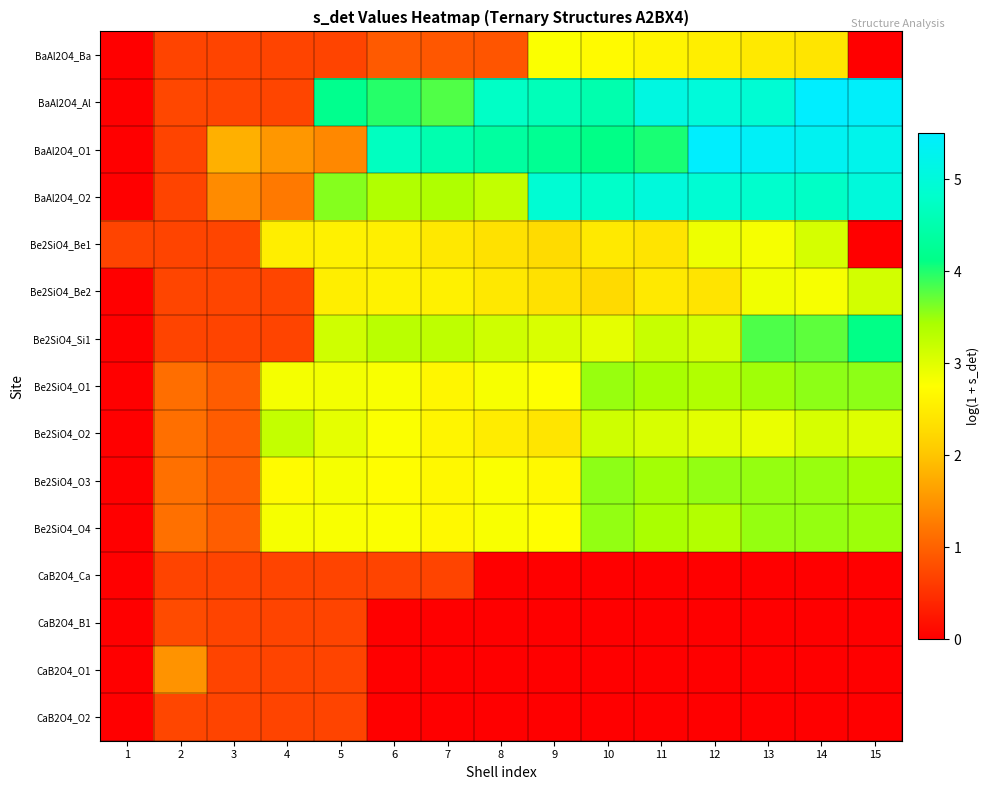

Reading right to left, extract all data points from this chart.

BaAl2O4_Ba: 15=0.0	14=2.4	13=2.5	12=2.5	11=2.6	10=2.7	9=2.8	8=0.9	7=0.9	6=0.9	5=0.7	4=0.7	3=0.7	2=0.7	1=0.0
BaAl2O4_Al: 15=5.4	14=5.5	13=4.9	12=5.0	11=5.1	10=4.5	9=4.6	8=4.8	7=3.8	6=4.0	5=4.2	4=0.7	3=0.7	2=0.7	1=0.0
BaAl2O4_O1: 15=5.2	14=5.3	13=5.4	12=5.5	11=4.0	10=4.1	9=4.2	8=4.4	7=4.5	6=4.7	5=1.4	4=1.5	3=1.8	2=0.7	1=0.0
BaAl2O4_O2: 15=5.0	14=4.8	13=4.8	12=4.9	11=5.0	10=4.8	9=4.9	8=3.2	7=3.4	6=3.4	5=3.6	4=1.2	3=1.4	2=0.7	1=0.0
Be2SiO4_Be1: 15=0.0	14=3.1	13=2.8	12=2.9	11=2.4	10=2.5	9=2.3	8=2.4	7=2.5	6=2.5	5=2.6	4=2.5	3=0.7	2=0.7	1=0.7
Be2SiO4_Be2: 15=3.1	14=2.8	13=2.9	12=2.4	11=2.5	10=2.3	9=2.4	8=2.4	7=2.6	6=2.6	5=2.5	4=0.7	3=0.7	2=0.7	1=0.0
Be2SiO4_Si1: 15=4.1	14=3.7	13=3.8	12=3.1	11=3.2	10=3.0	9=3.1	8=3.1	7=3.3	6=3.3	5=3.1	4=0.7	3=0.7	2=0.7	1=0.0
Be2SiO4_O1: 15=3.6	14=3.5	13=3.5	12=3.4	11=3.4	10=3.5	9=2.8	8=2.8	7=2.6	6=2.8	5=2.8	4=2.8	3=0.9	2=1.1	1=0.0
Be2SiO4_O2: 15=3.0	14=3.1	13=2.9	12=3.0	11=3.1	10=3.1	9=2.4	8=2.5	7=2.6	6=2.8	5=3.0	4=3.2	3=0.9	2=1.1	1=0.0
Be2SiO4_O3: 15=3.5	14=3.5	13=3.5	12=3.5	11=3.5	10=3.5	9=2.7	8=2.8	7=2.7	6=2.7	5=2.8	4=2.7	3=0.9	2=1.1	1=0.0
Be2SiO4_O4: 15=3.5	14=3.5	13=3.5	12=3.4	11=3.4	10=3.5	9=2.8	8=2.8	7=2.7	6=2.8	5=2.8	4=2.8	3=1.0	2=1.1	1=0.0
CaB2O4_Ca: 15=0.0	14=0.0	13=0.0	12=0.0	11=0.0	10=0.0	9=0.0	8=0.0	7=0.7	6=0.7	5=0.7	4=0.7	3=0.7	2=0.7	1=0.0
CaB2O4_B1: 15=0.0	14=0.0	13=0.0	12=0.0	11=0.0	10=0.0	9=0.0	8=0.0	7=0.0	6=0.0	5=0.7	4=0.7	3=0.7	2=0.8	1=0.0
CaB2O4_O1: 15=0.0	14=0.0	13=0.0	12=0.0	11=0.0	10=0.0	9=0.0	8=0.0	7=0.0	6=0.0	5=0.7	4=0.7	3=0.7	2=1.5	1=0.0
CaB2O4_O2: 15=0.0	14=0.0	13=0.0	12=0.0	11=0.0	10=0.0	9=0.0	8=0.0	7=0.0	6=0.0	5=0.7	4=0.7	3=0.7	2=0.7	1=0.0